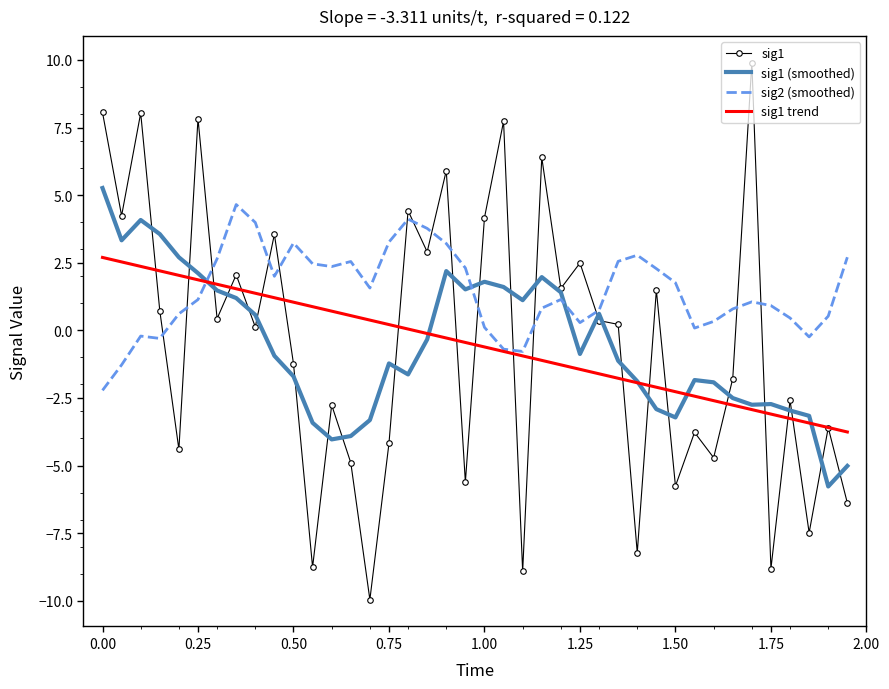

Which series has the largest total across all categories?

sig2 (smoothed)